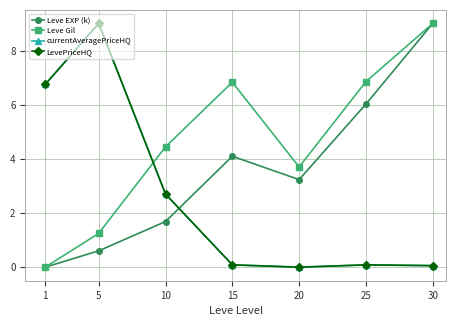

Which series has the widest spread of values?

Leve EXP (k)